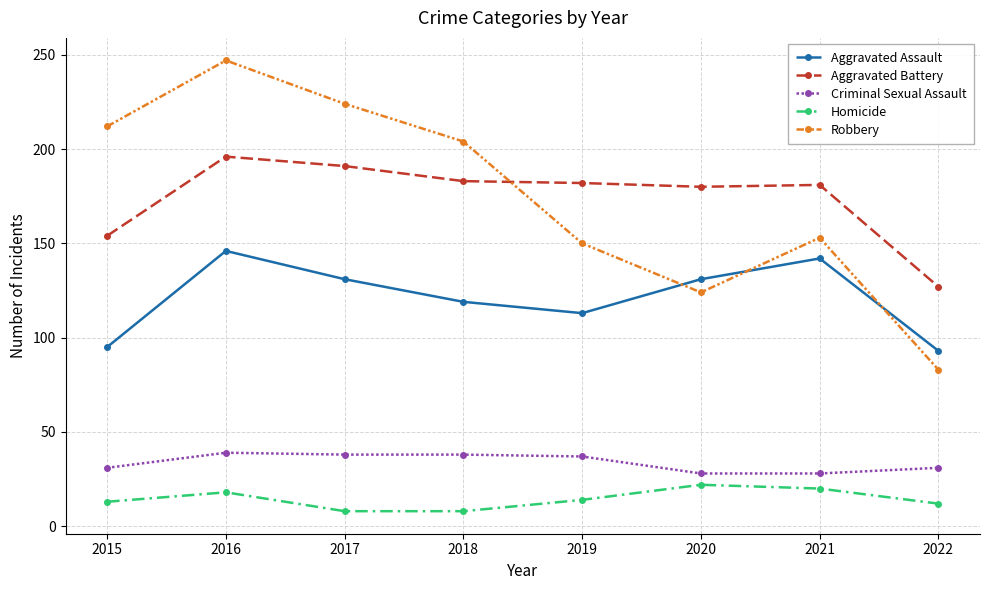

True or false: Aggravated Battery and Aggravated Assault cross at least once.

False